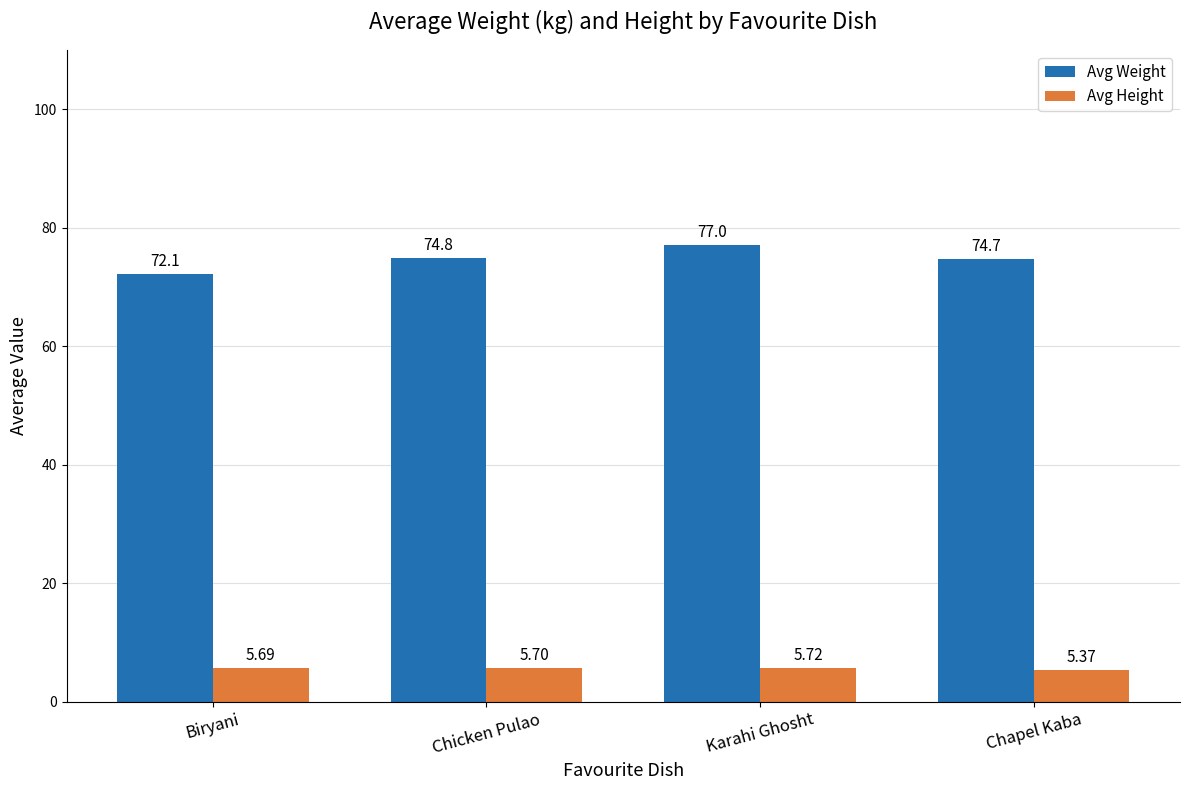

The Avg Weight series shows 77.0 at Karahi Ghosht. True or false?

True